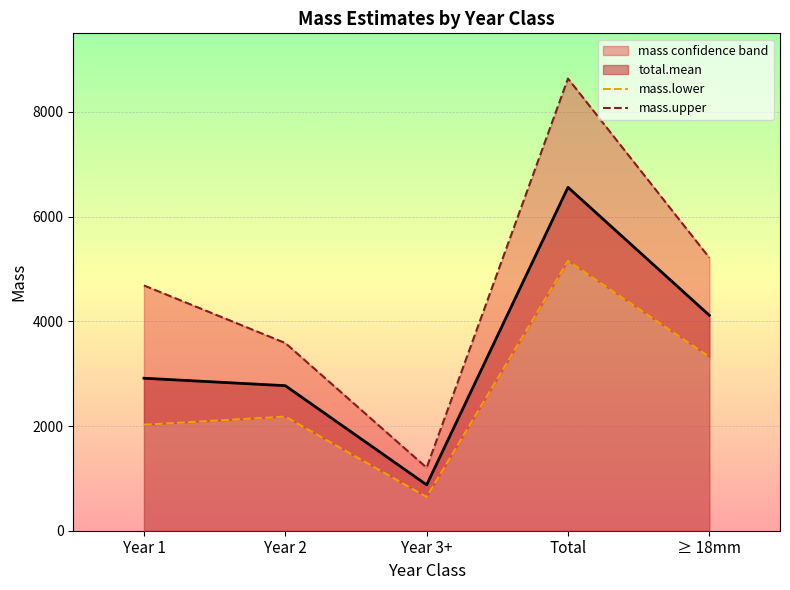

The value of total.mean at Year 1 is 2913.6. True or false?

True